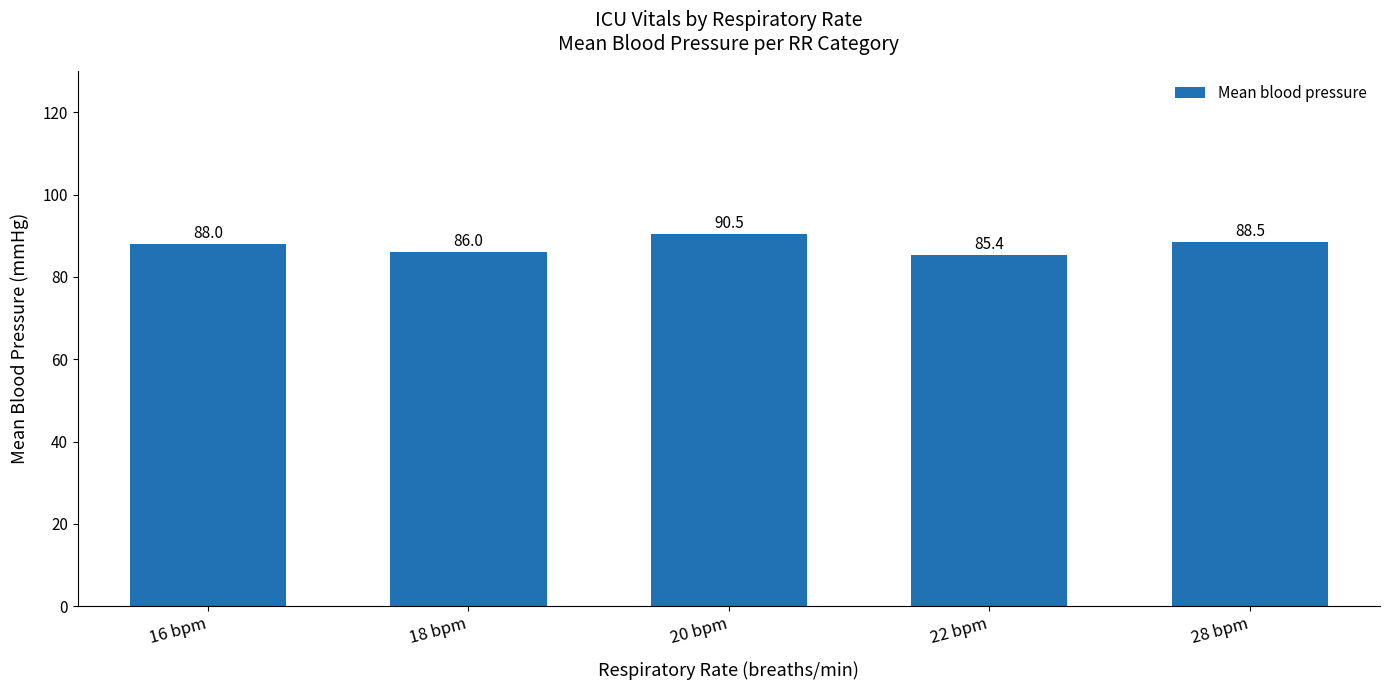

Reading right to left, extract all data points from this chart.

28 bpm=88.5	22 bpm=85.4	20 bpm=90.5	18 bpm=86.0	16 bpm=88.0